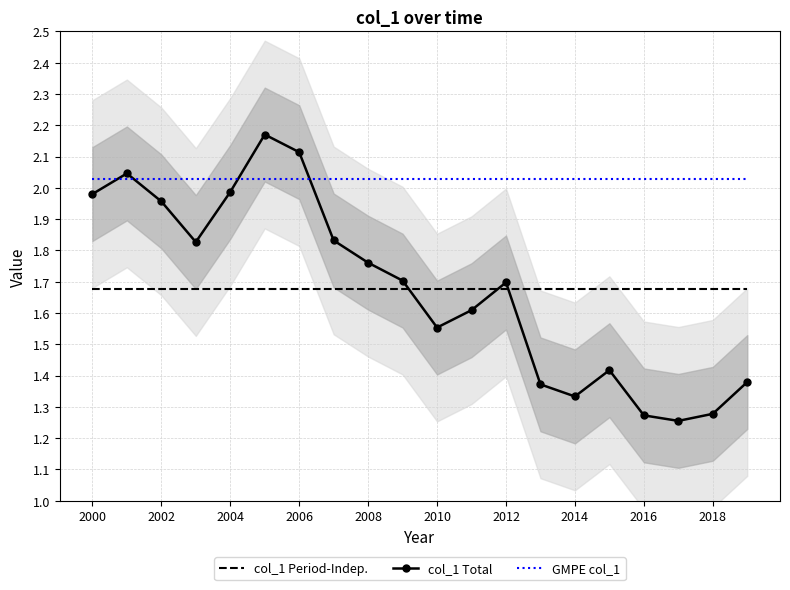

Which series has the largest range (max minus min)?

col_1 Total